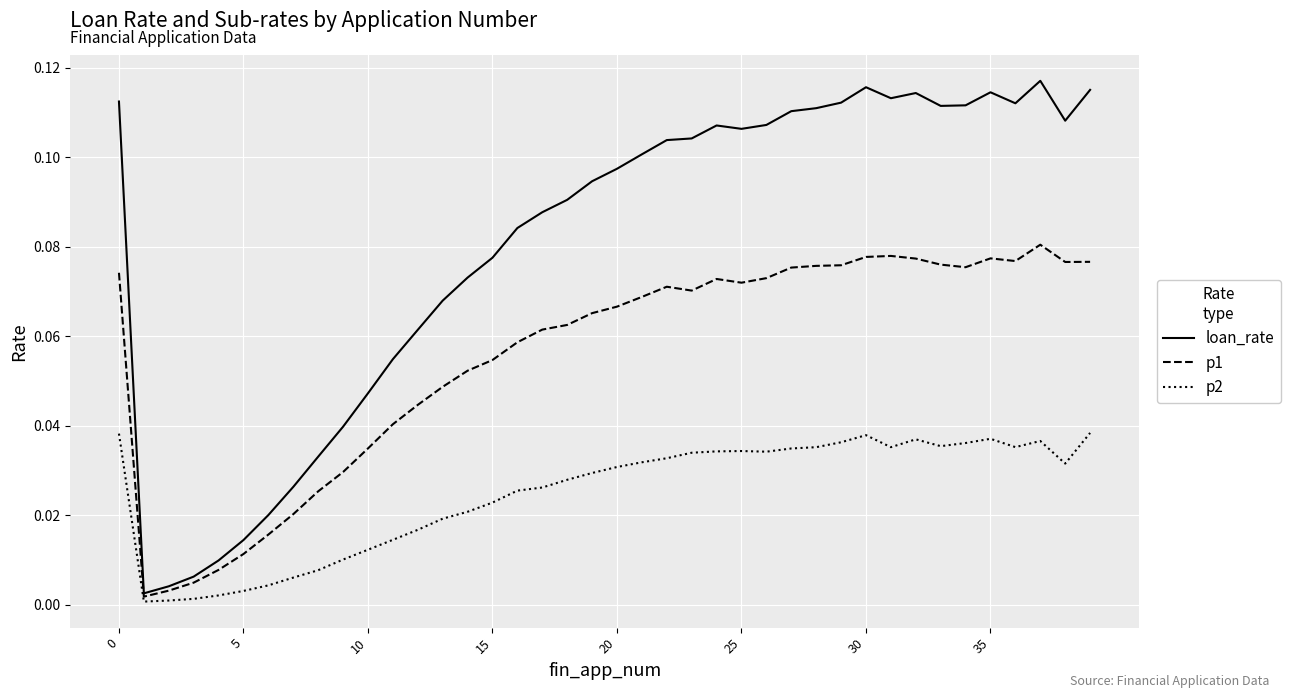

How many lines are shown in the chart?

3